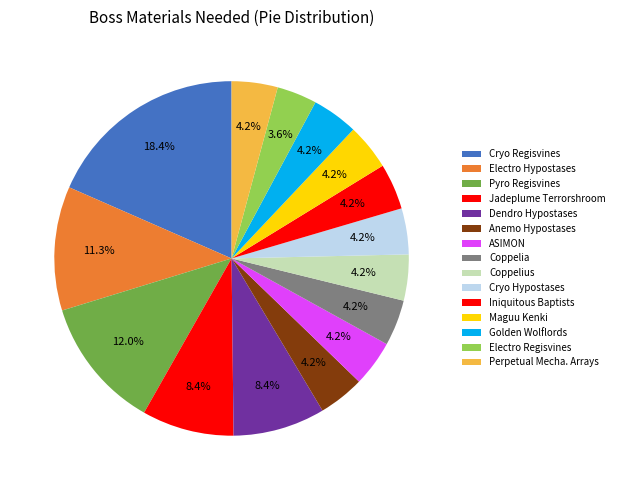

Combined, do ASIMON and Iniquitous Baptists account for over 50%?

No